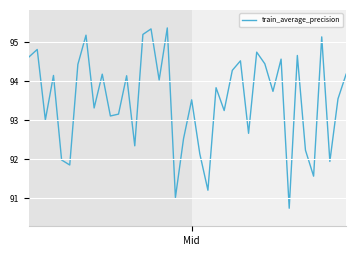

What is the greatest value displayed?

95.4